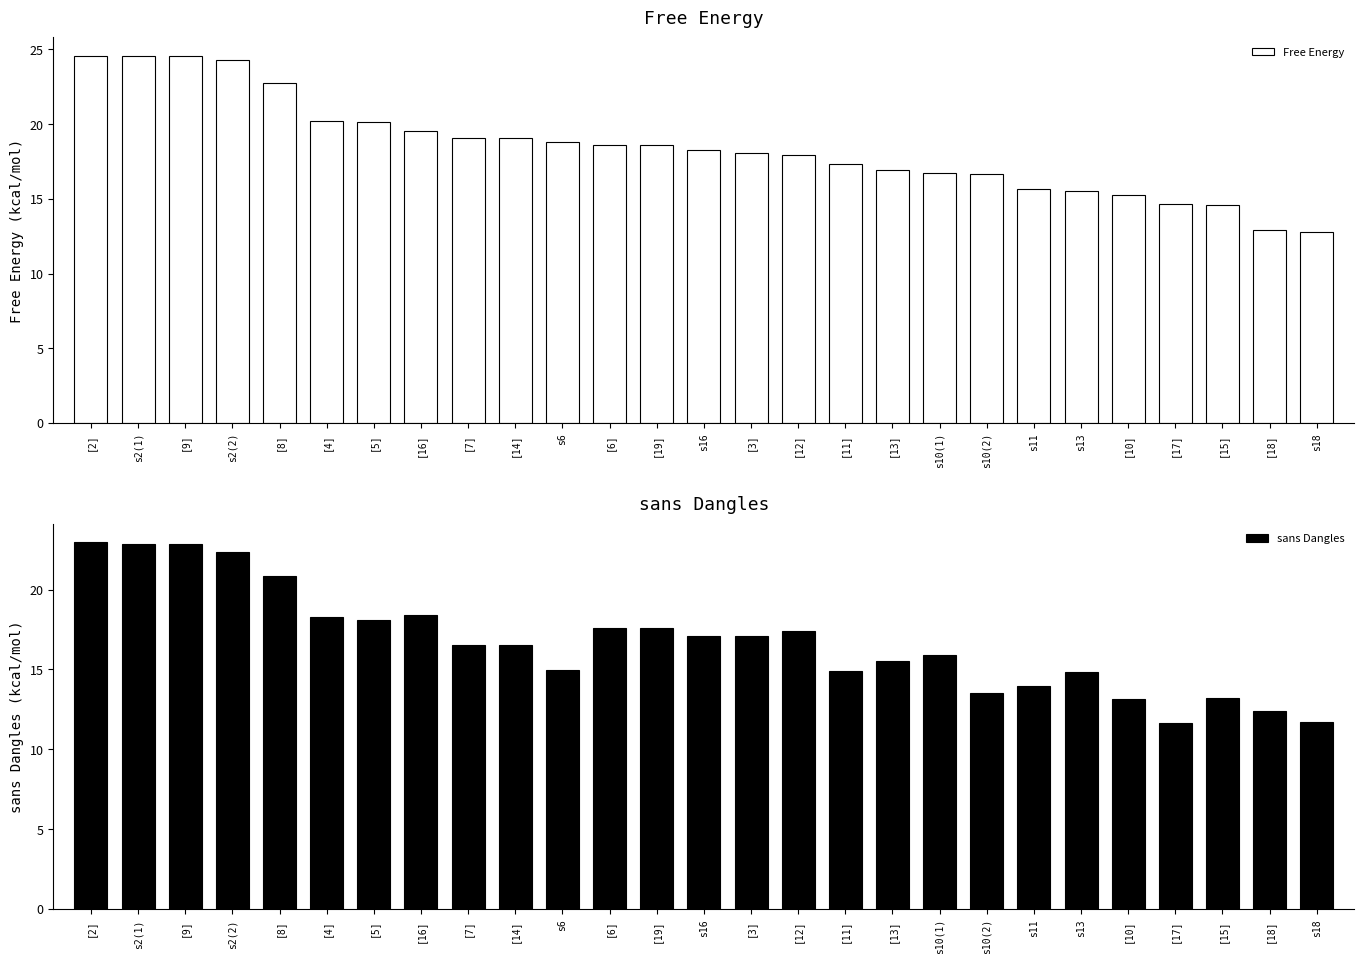

Reading left to right, list all the values displayed in this chart.

Free Energy: [2]=24.6	s2(1)=24.6	[9]=24.6	s2(2)=24.3	[8]=22.8	[4]=20.2	[5]=20.1	[16]=19.6	[7]=19.1	[14]=19.1	s6=18.8	[6]=18.6	[19]=18.6	s16=18.3	[3]=18.1	[12]=17.9	[11]=17.3	[13]=16.9	s10(1)=16.7	s10(2)=16.6	s11=15.7	s13=15.5	[10]=15.2	[17]=14.7	[15]=14.6	[18]=12.9	s18=12.8
sans Dangles: [2]=23.0	s2(1)=22.9	[9]=22.9	s2(2)=22.4	[8]=20.9	[4]=18.3	[5]=18.1	[16]=18.4	[7]=16.6	[14]=16.6	s6=15.0	[6]=17.6	[19]=17.6	s16=17.1	[3]=17.1	[12]=17.4	[11]=14.9	[13]=15.5	s10(1)=15.9	s10(2)=13.5	s11=14.0	s13=14.8	[10]=13.2	[17]=11.6	[15]=13.2	[18]=12.4	s18=11.7